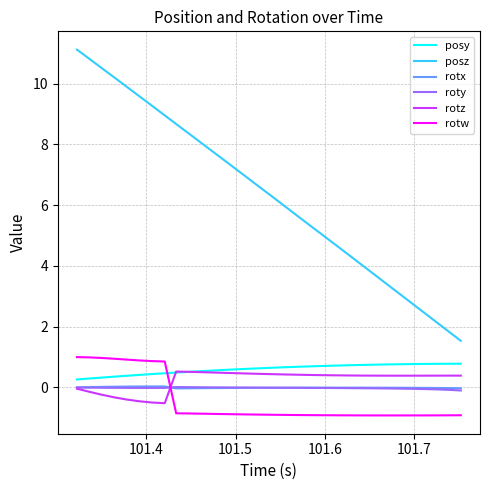

Which series has the widest spread of values?

posz